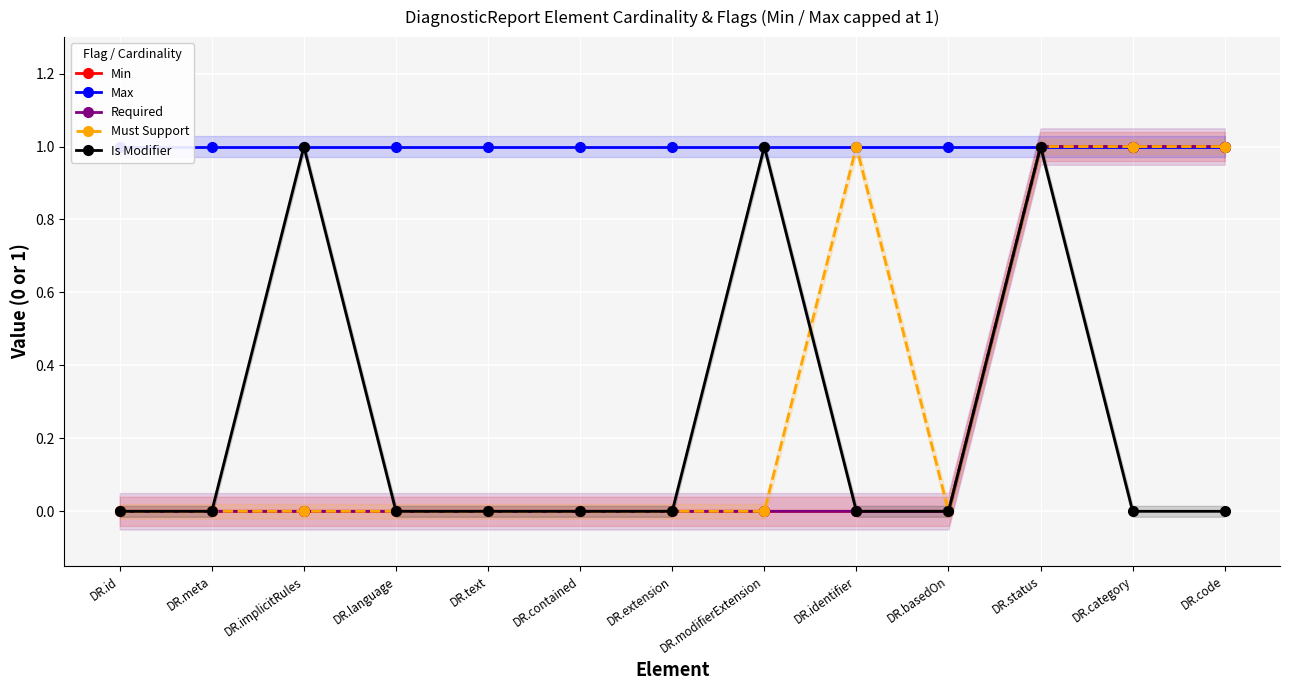

Where is Max nearest to the value 1?

DR.id